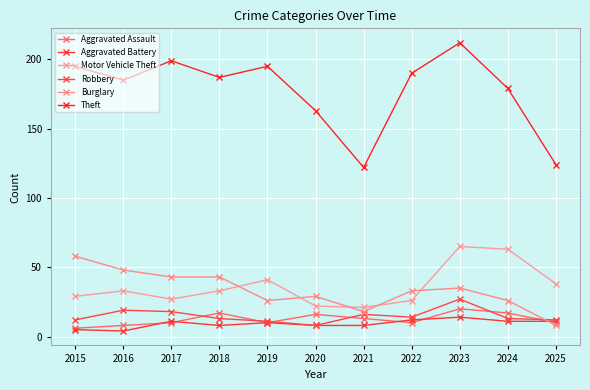

Which series changed the most between 2016 and 2024?

Motor Vehicle Theft